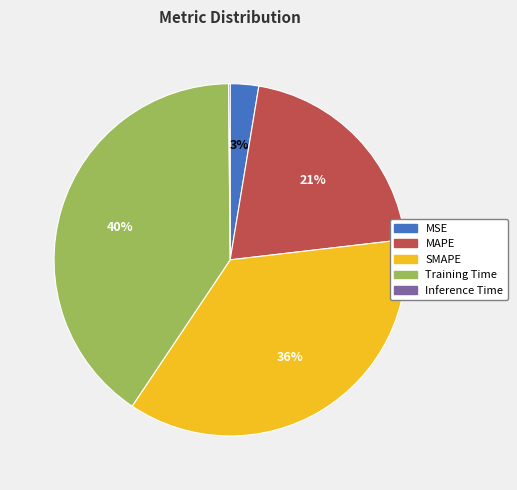

To the nearest percent, what is the difference between the largest and smallest slice percentages?

40%